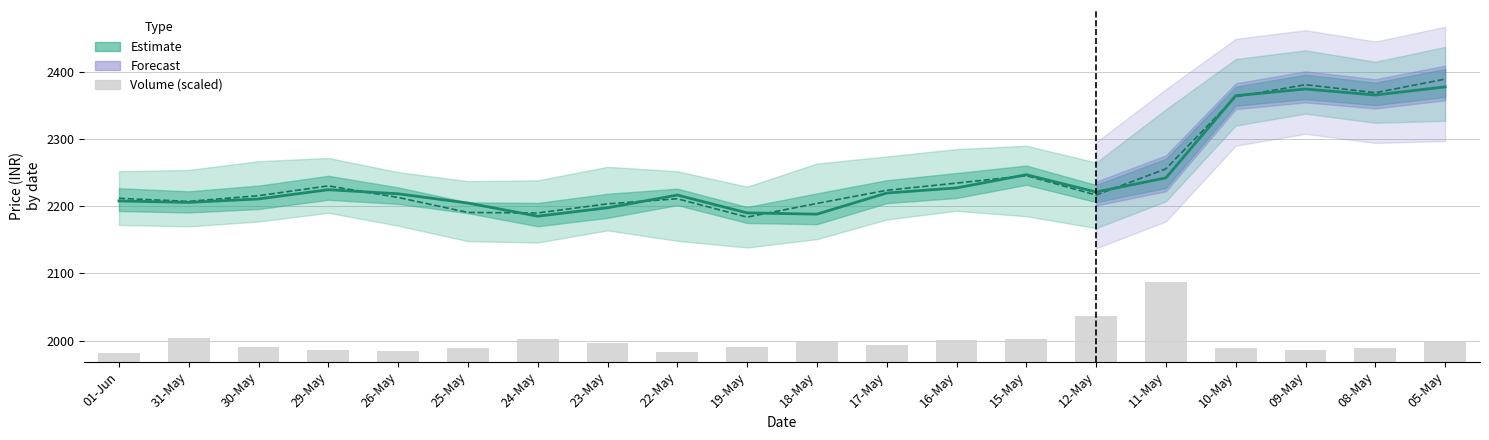

At which label is close closest to 2281?

15-May